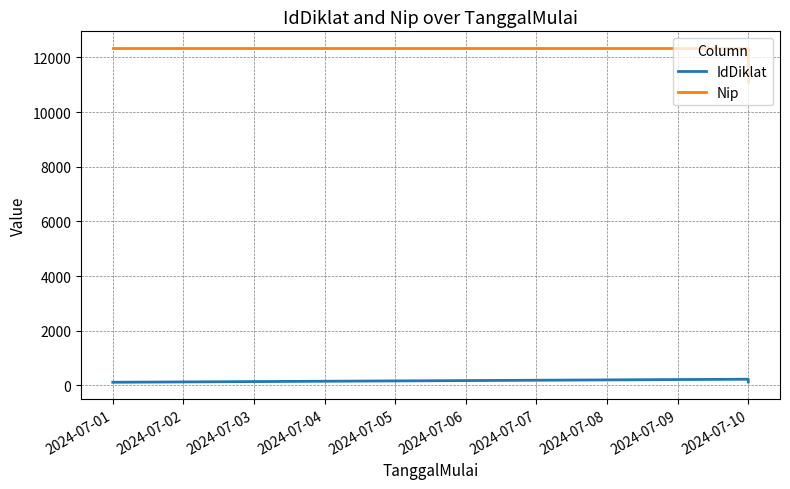

What is the difference between the maximum and minimum values in the Nip series?

1234